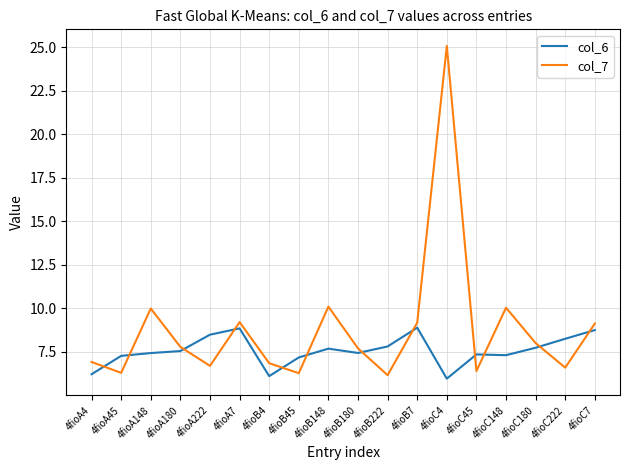

What is the smallest value displayed?

6.0